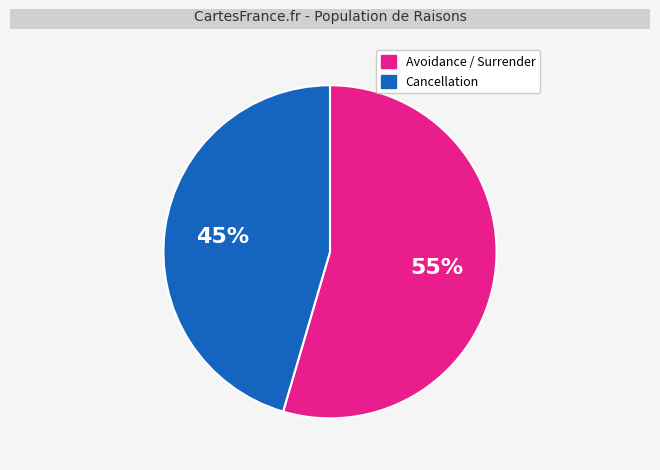

Is there a majority slice in this chart?

Yes